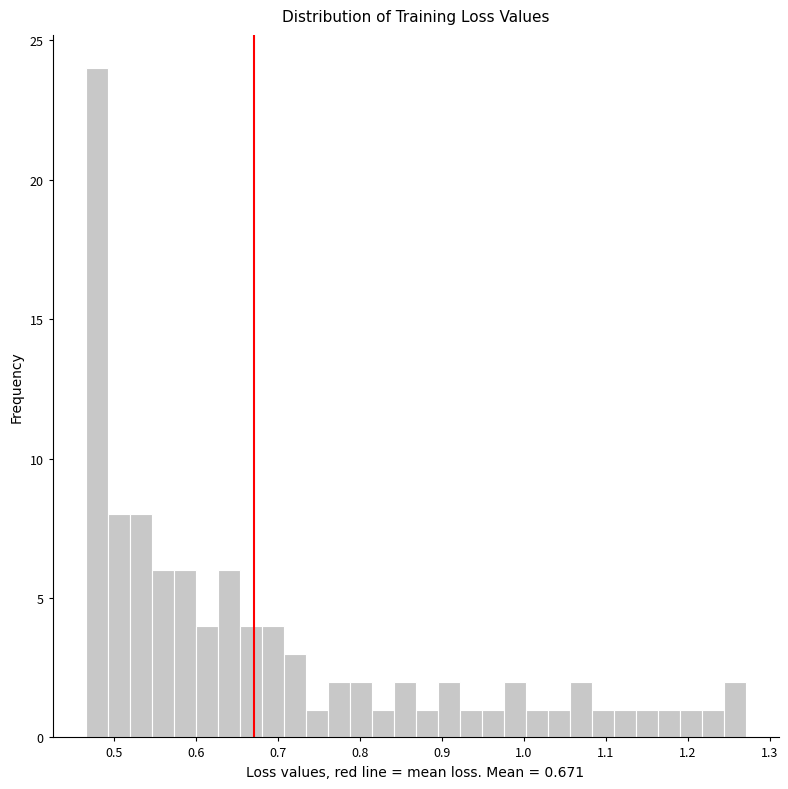

Around what value on the x-axis is the tallest bar? Give the approximate position of its centre, as read against the axis.

0.48